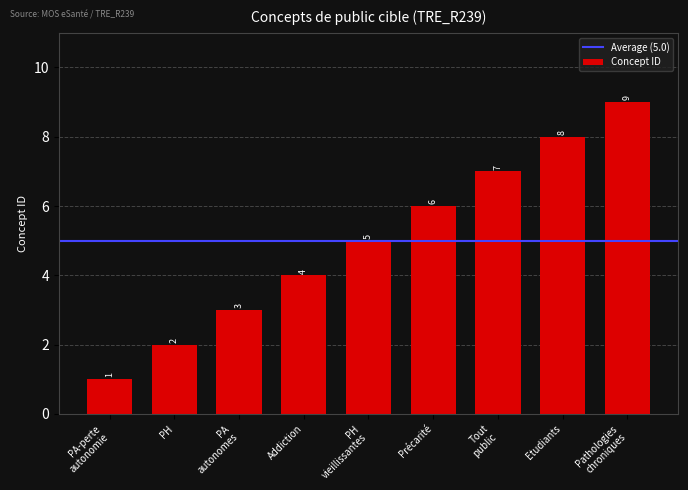

What is the sum of all values?

45